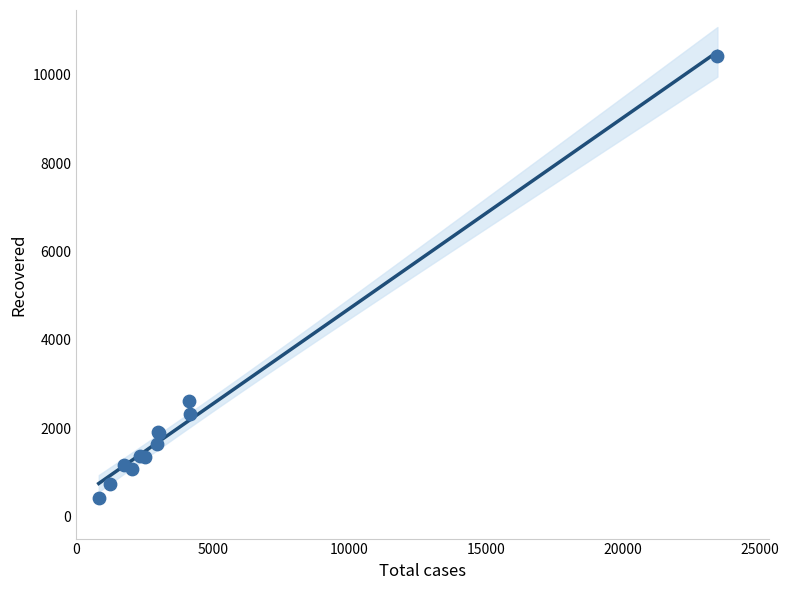

What Y value in the scatter plot is closest to 5418?

2617